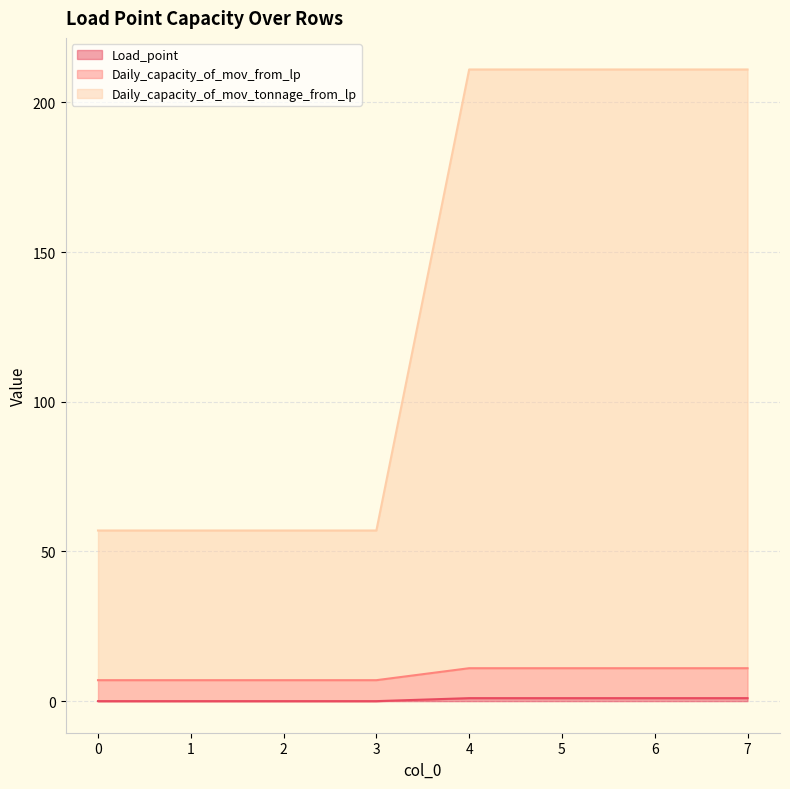

Is it true that Load_point equals 1 at 6?

True